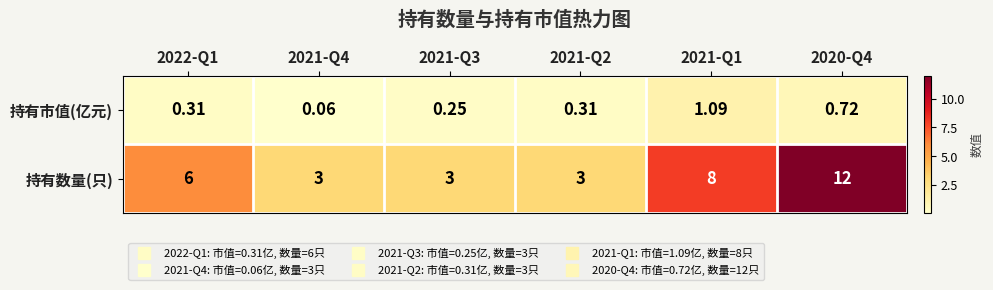

What is the greatest value displayed?

12.0